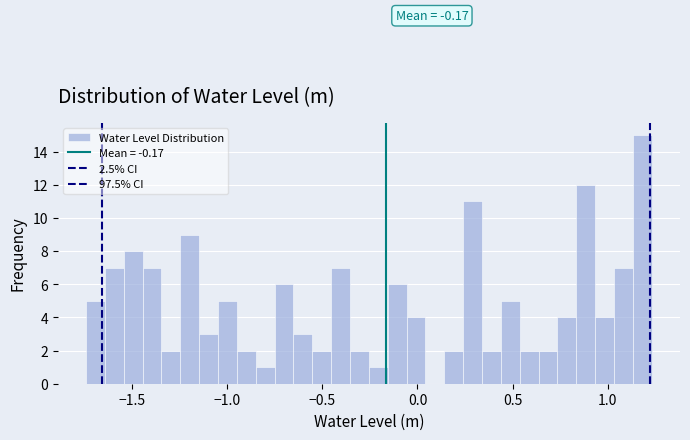

Around what value on the x-axis is the tallest bar? Give the approximate position of its centre, as read against the axis.

1.20